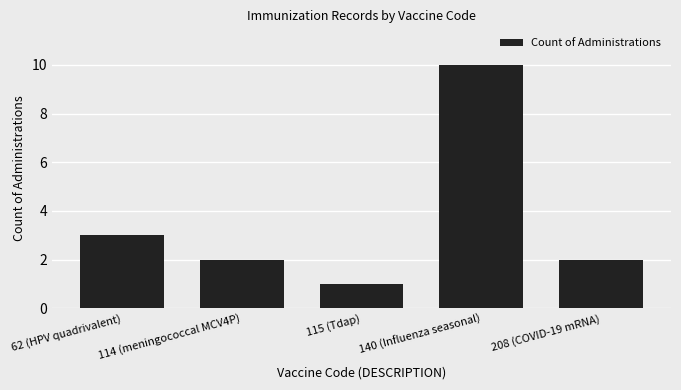

How many data points does each series have?

5